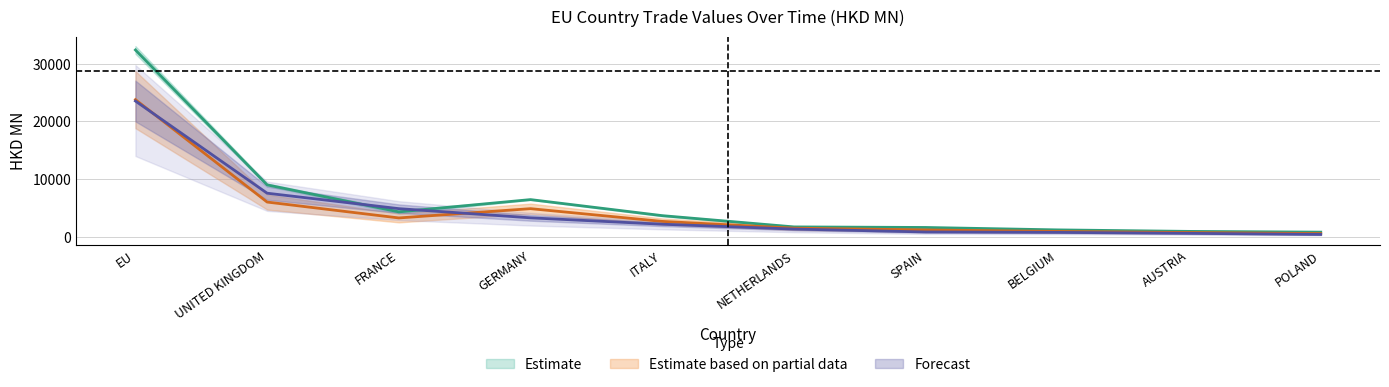

Is it true that 201808 equals 13617.1 at EU?

False